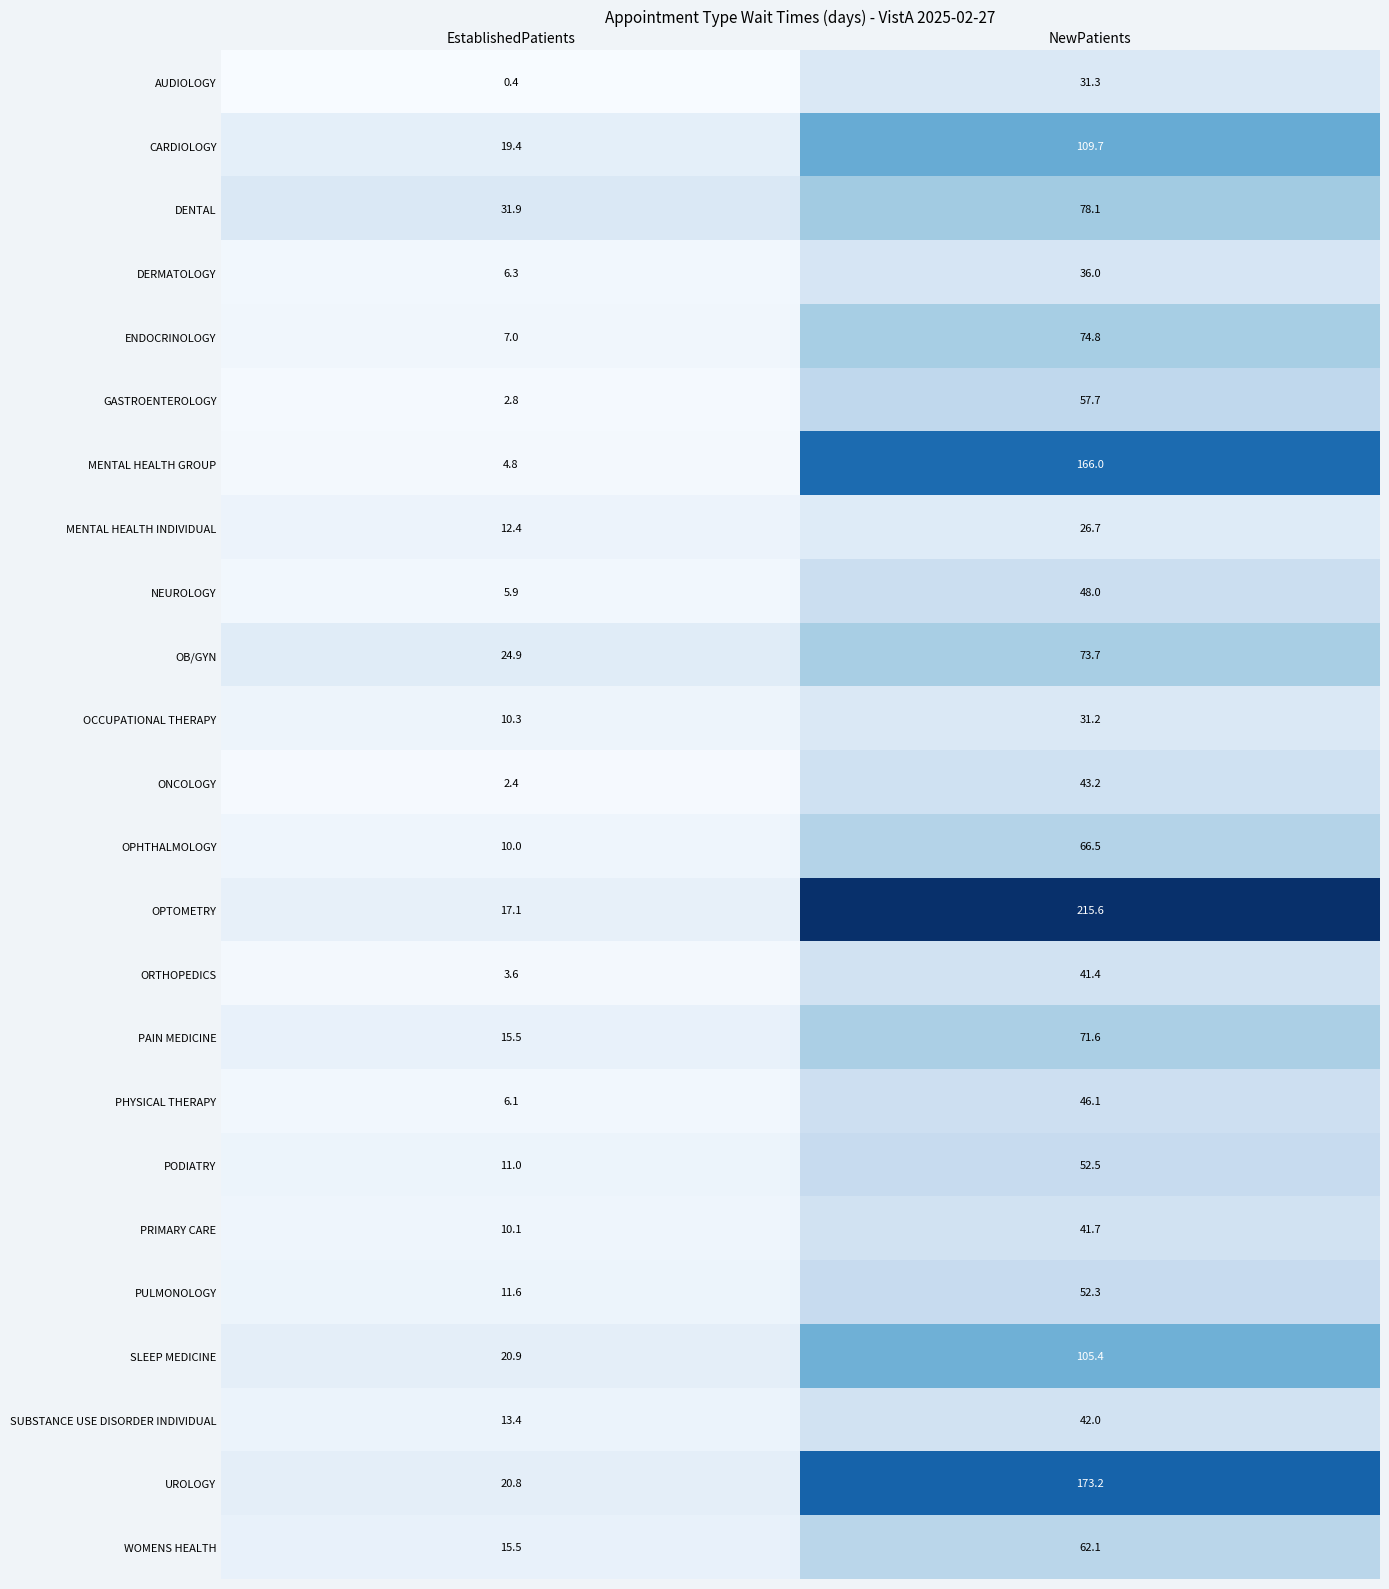

At how many categories does at least one series exceed 200?

1